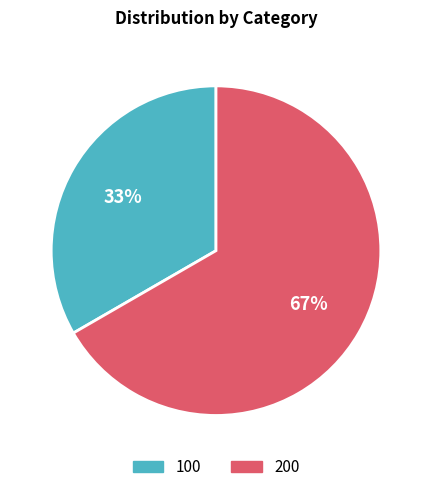

To the nearest percent, what is the average slice percentage?

50%